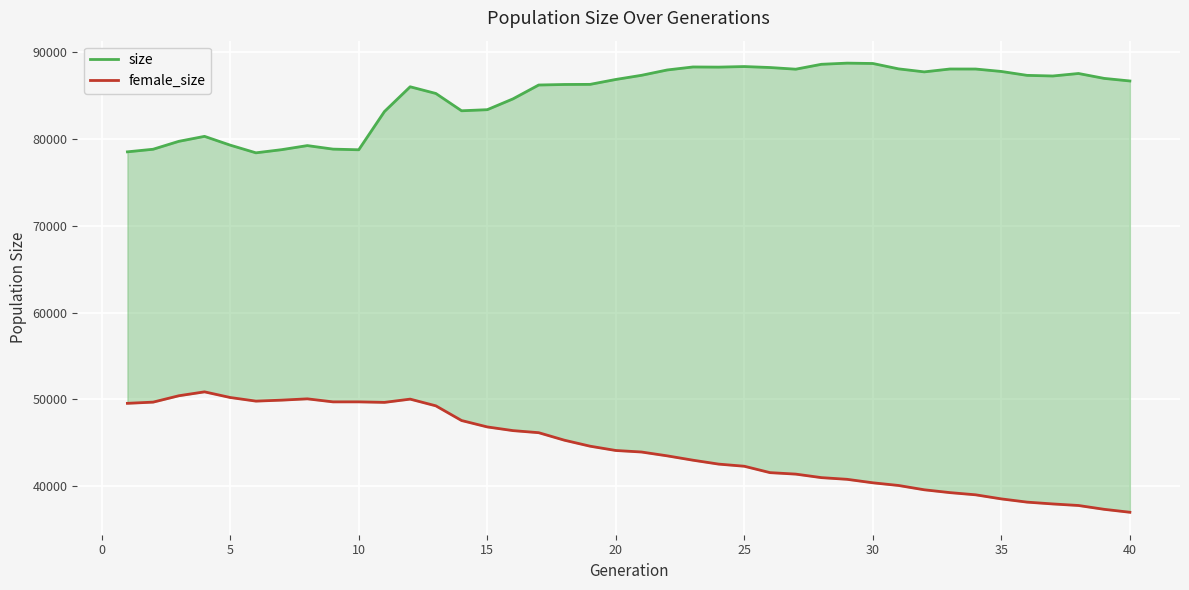

True or false: size and female_size intersect in this chart.

False